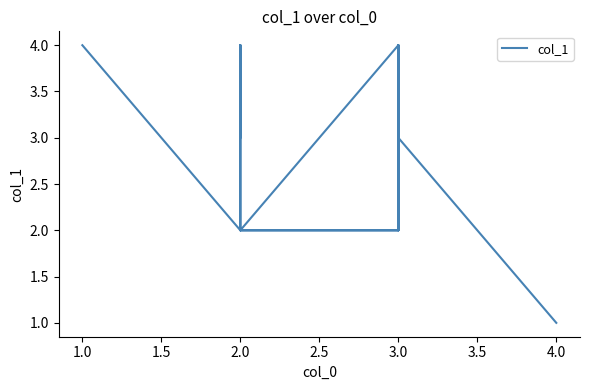

What is the maximum value shown in the chart?

4